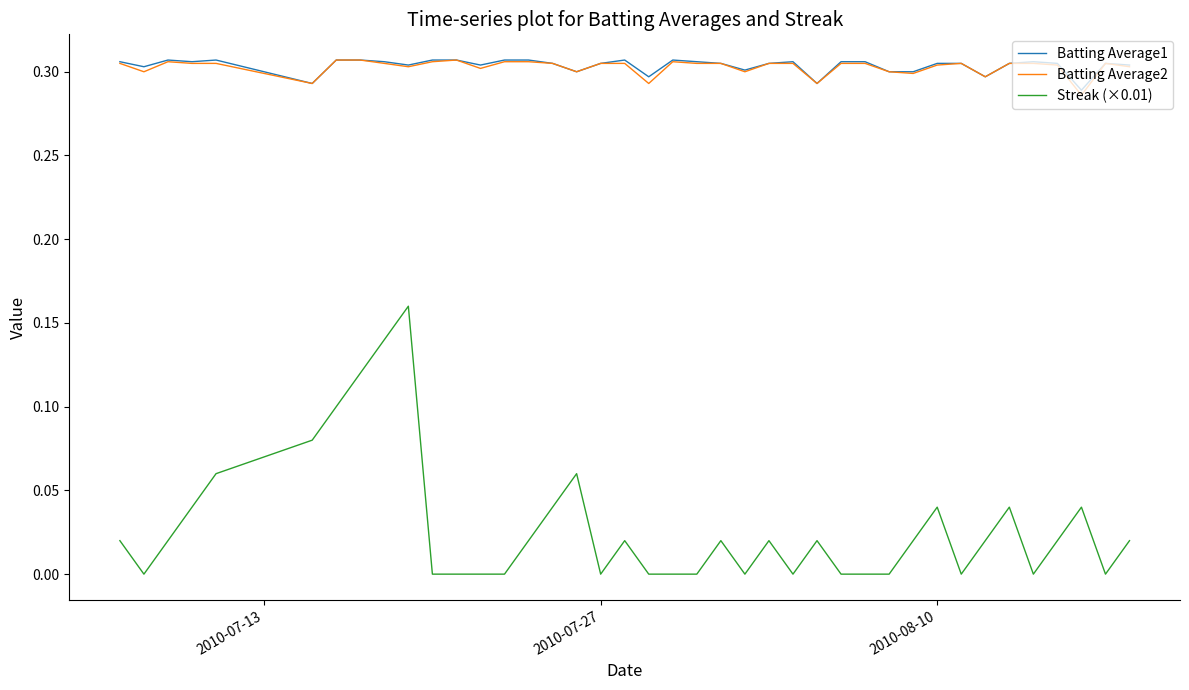

Which series has the widest spread of values?

Streak (×0.01)